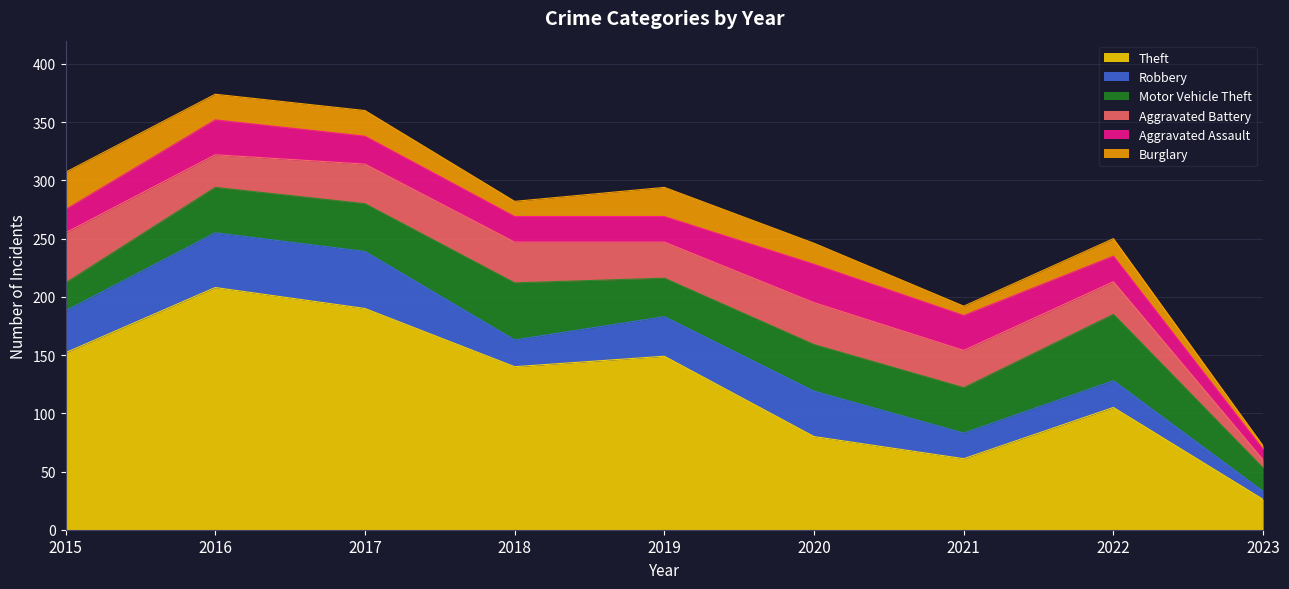

True or false: Theft and Robbery cross at least once.

False